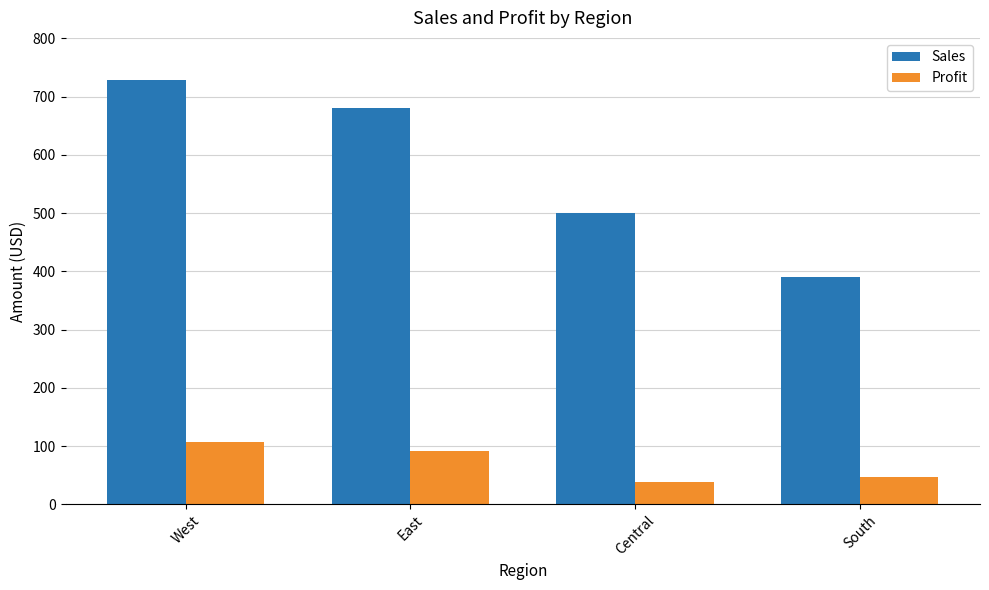

What value does the Profit series have at East?

91